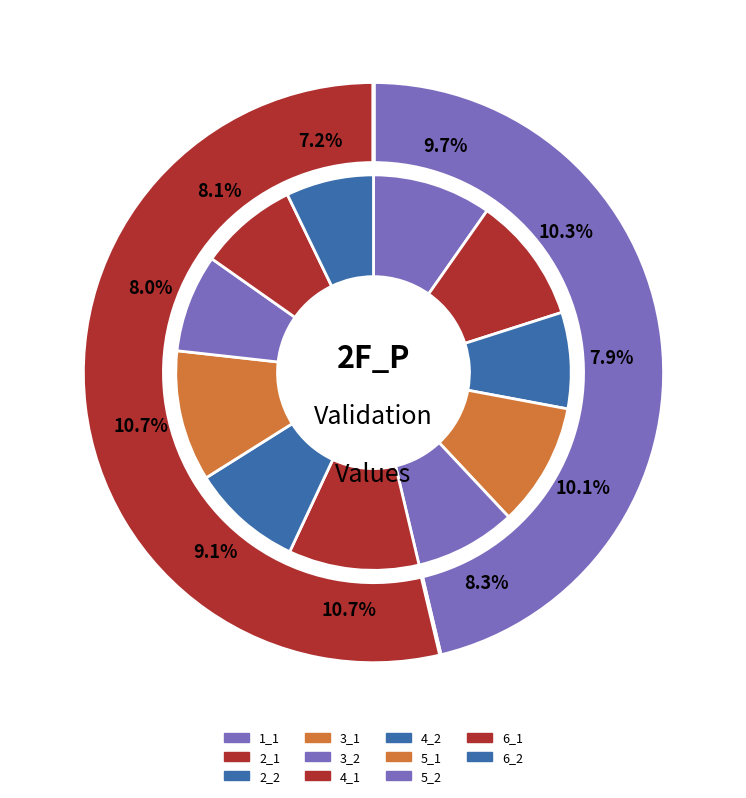

To the nearest percent, what portion does 5_1 represent?

11%